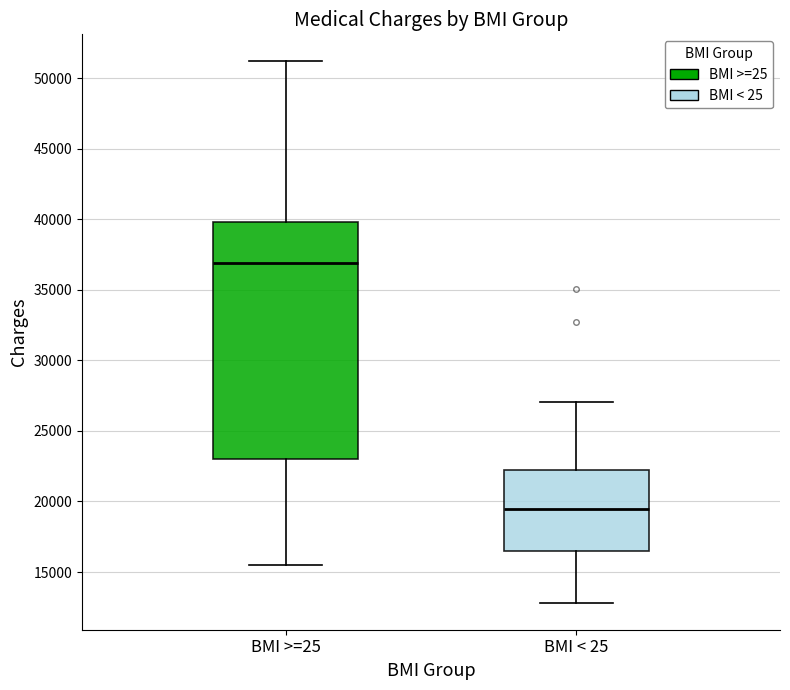

Reading left to right, transcribe this box plot: for each box, give where its median line is, the range the box spans, and where its two whiskers end, as read against the y-axis. The values are not printed on the chart, so give them approximately, as read against the axis.

BMI >=25: median 37000, box 23000 to 40000, whiskers 15500 to 51000
BMI < 25: median 19500, box 16500 to 22500, whiskers 13000 to 27000